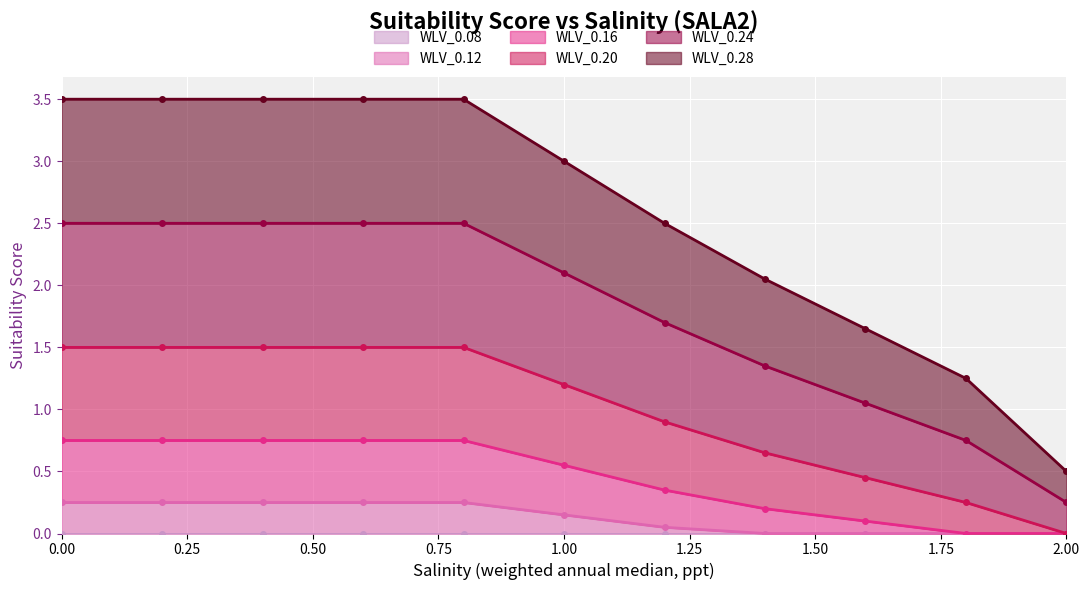

Count the number of categories in the chart.

11